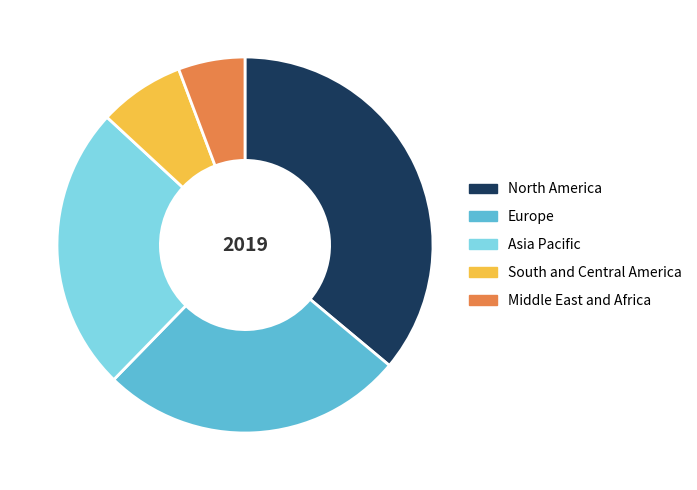

How many segments does this pie chart have?

5